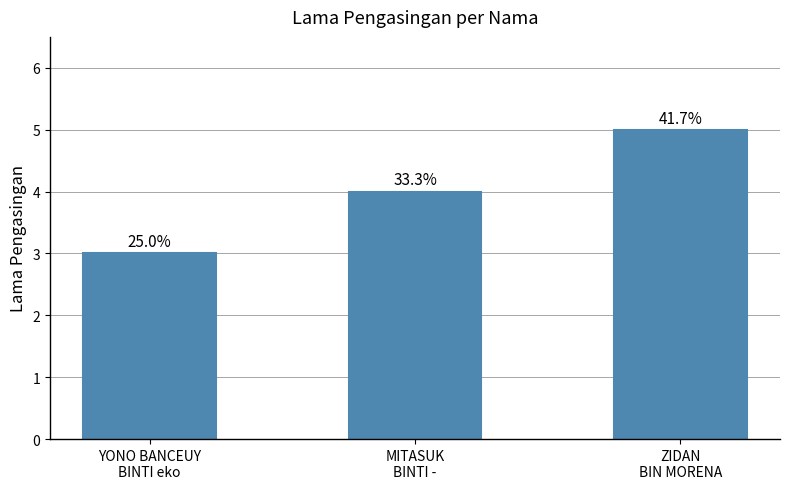

What is the change in value from YONO BANCEUY
BINTI eko to ZIDAN
BIN MORENA?

+2